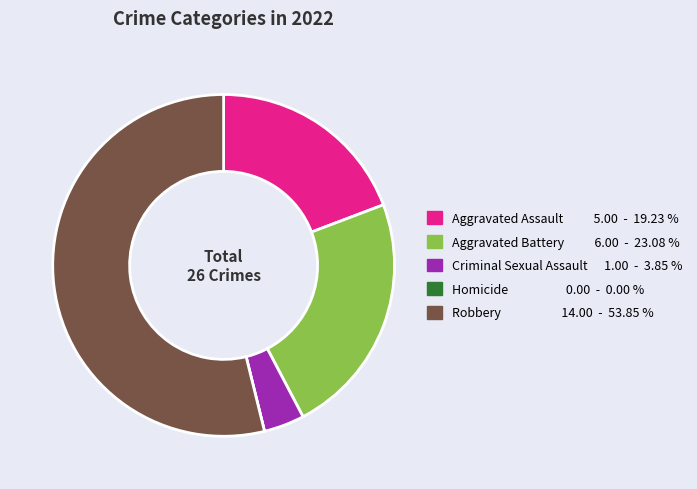

True or false: Aggravated Battery accounts for 36% of the total.

False